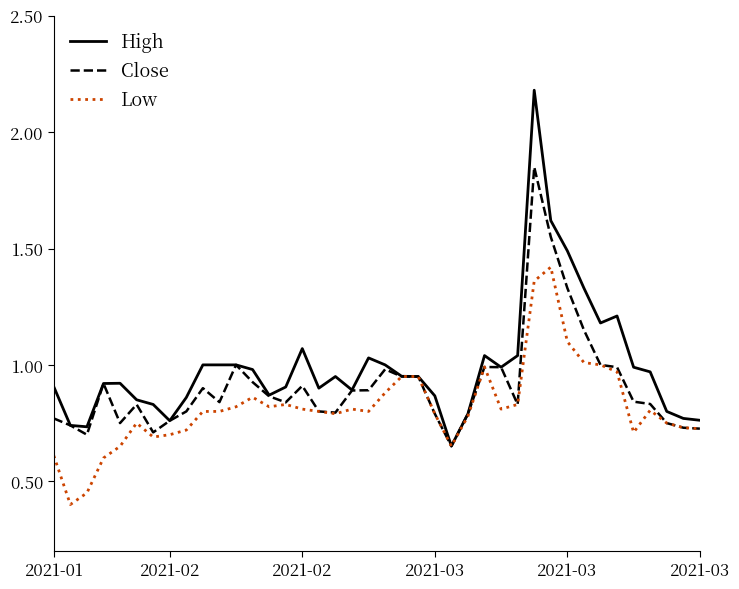

What is the maximum value for High?

2.2